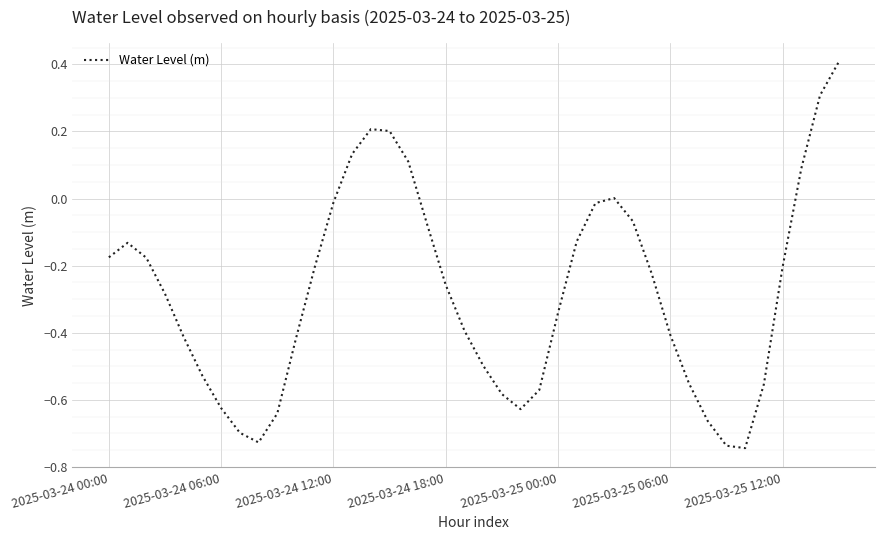

What is the maximum value shown in the chart?

0.4